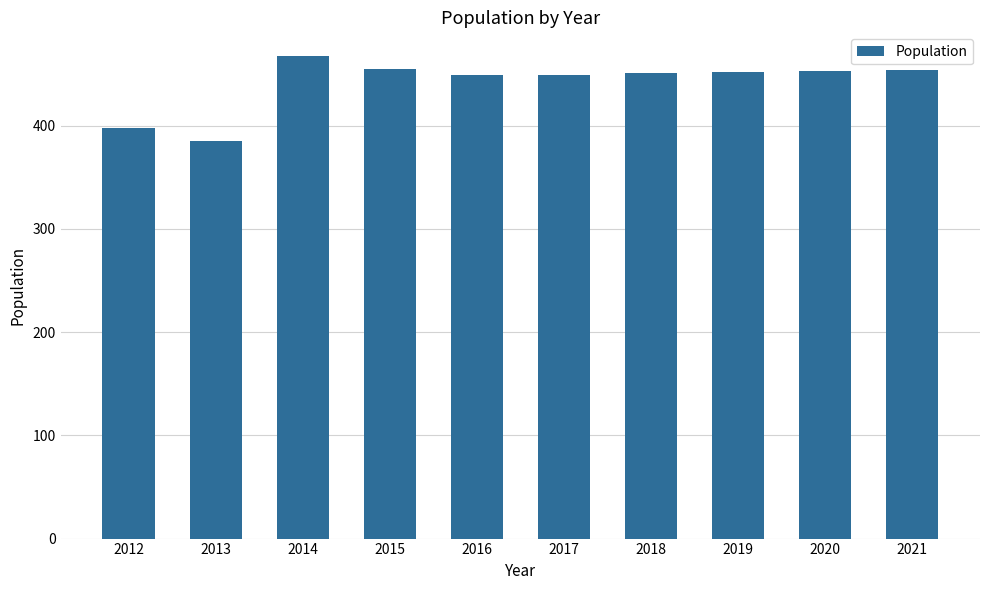

How many data points does each series have?

10